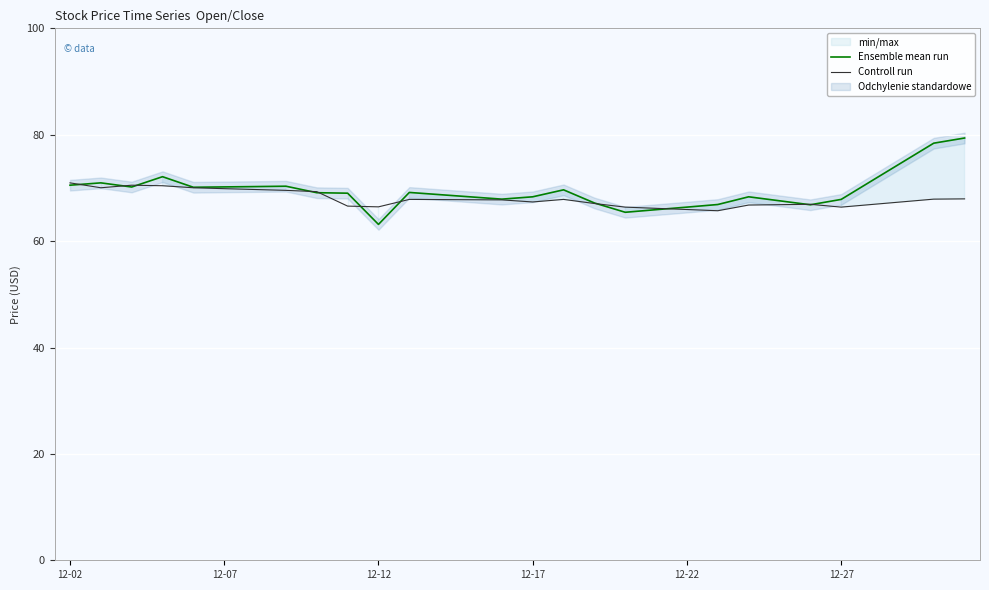

Is the value of Ensemble mean run at 21 greater than the value of Controll run at 12-02?

No